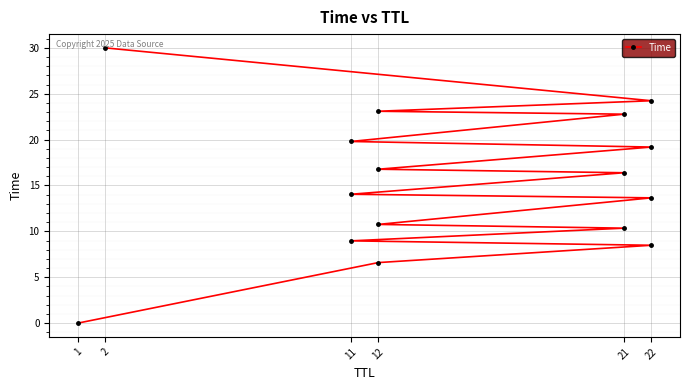

How many values exceed 16?

8